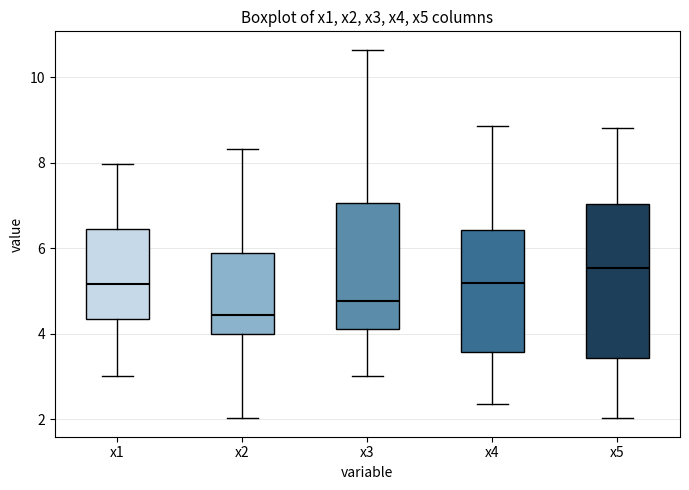

Which box's median line is the highest?

x5